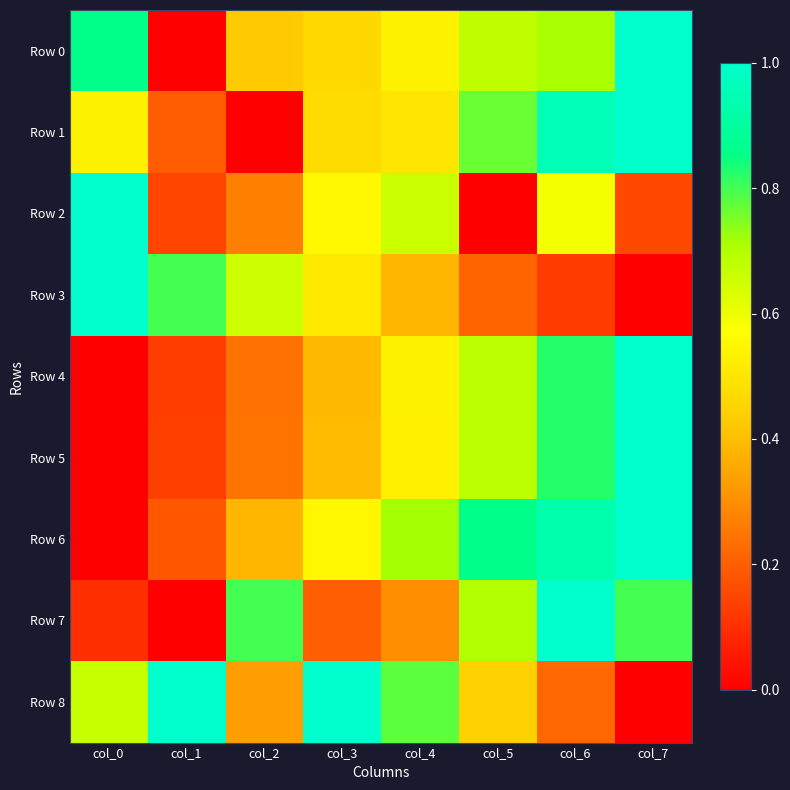

At which category is the sum across all series the highest?

col_6